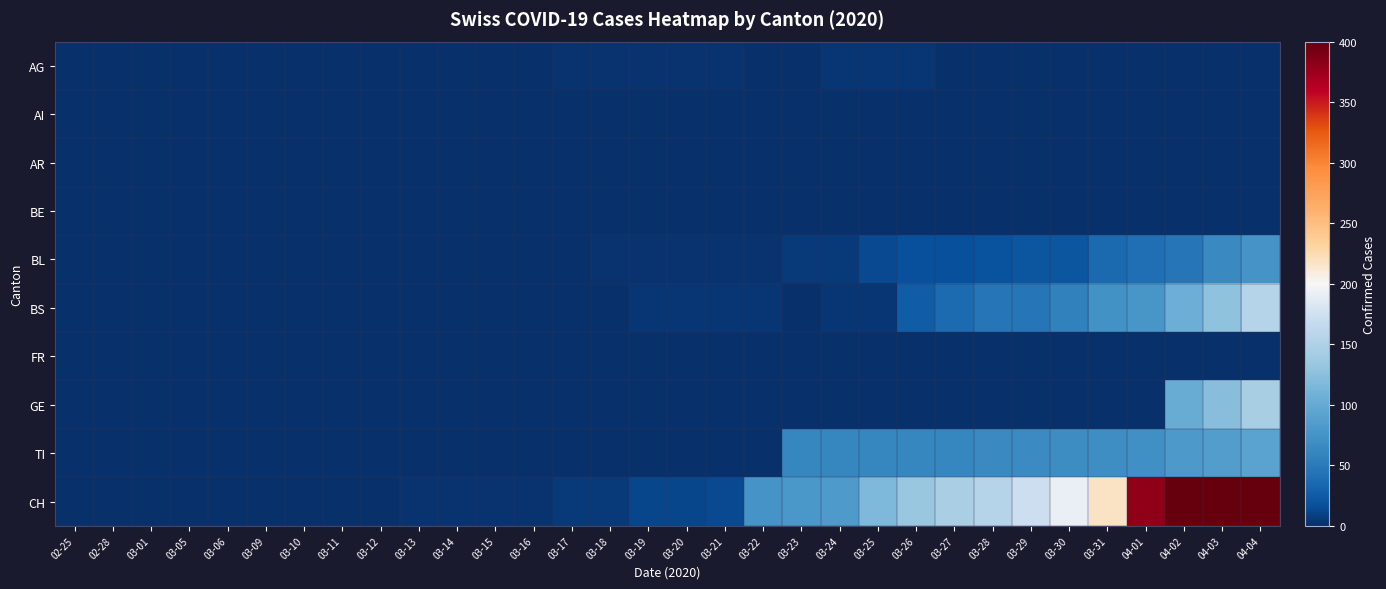

What is the total value across all series at 03-25?

198